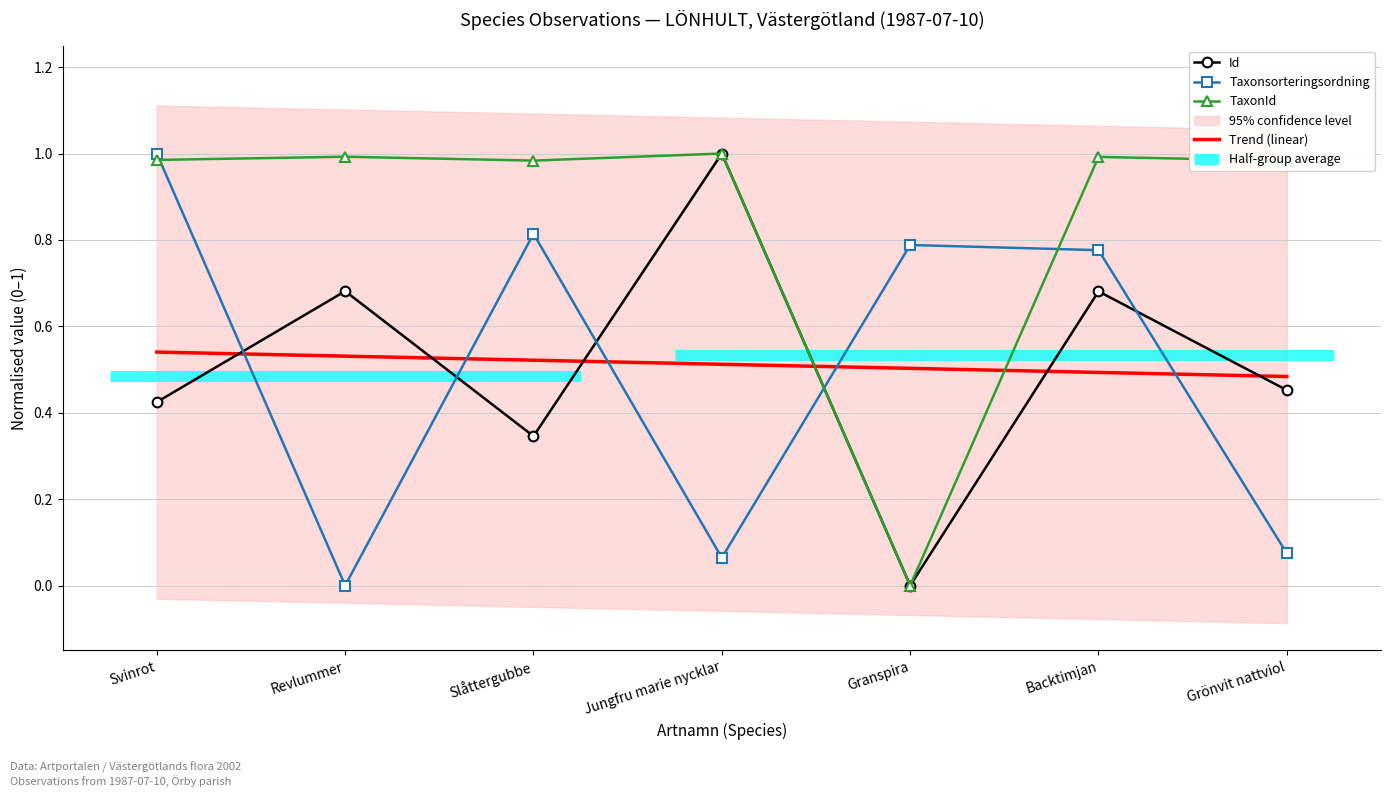

Which series ends up on top after the final intersection of Taxonsorteringsordning and TaxonId?

TaxonId